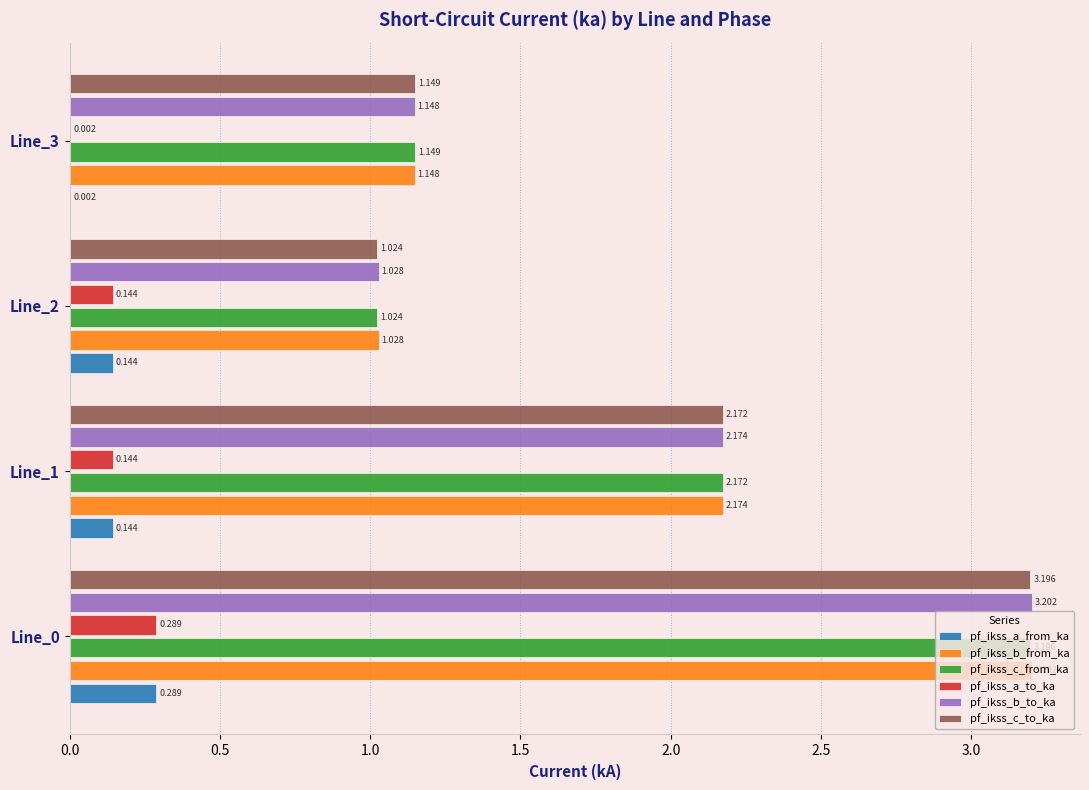

Is the value of pf_ikss_b_from_ka at Line_0 greater than the value of pf_ikss_a_from_ka at Line_2?

Yes